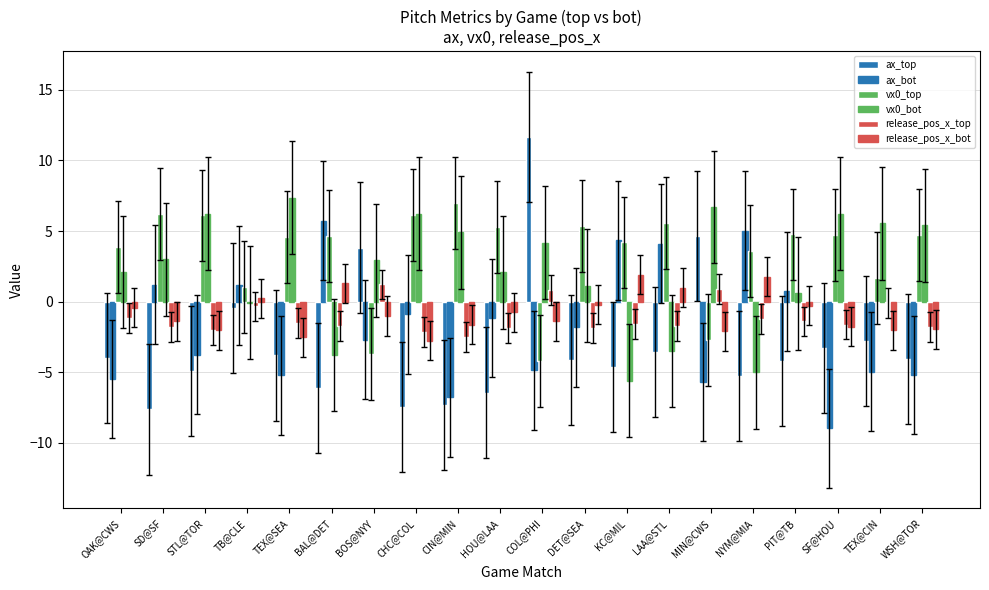

Is the value of vx0_bot at BOS@NYY greater than the value of vx0_top at COL@PHI?

Yes